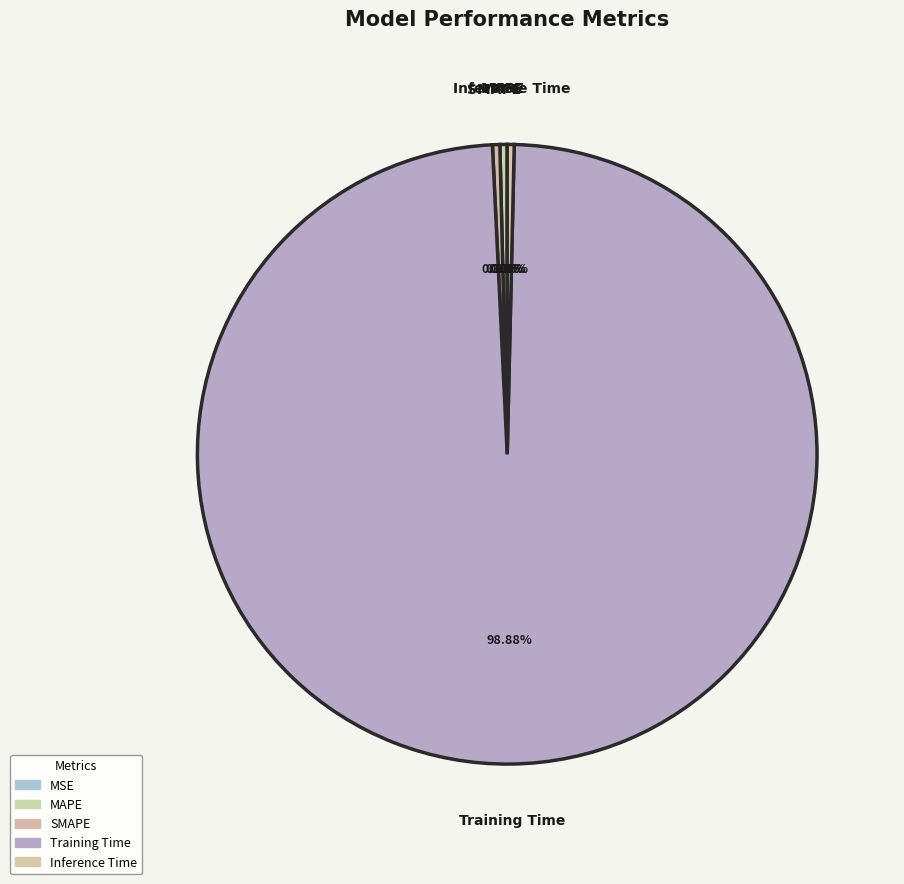

To the nearest percent, what is the difference between the largest and smallest slice percentages?

99%